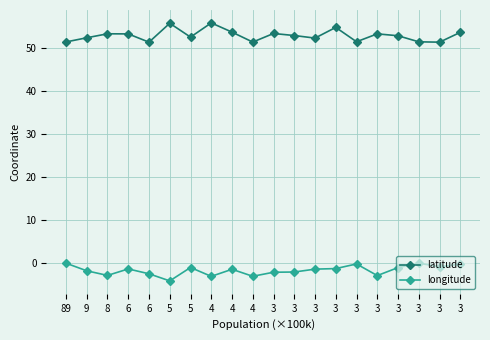

Count the number of data series in this chart.

2